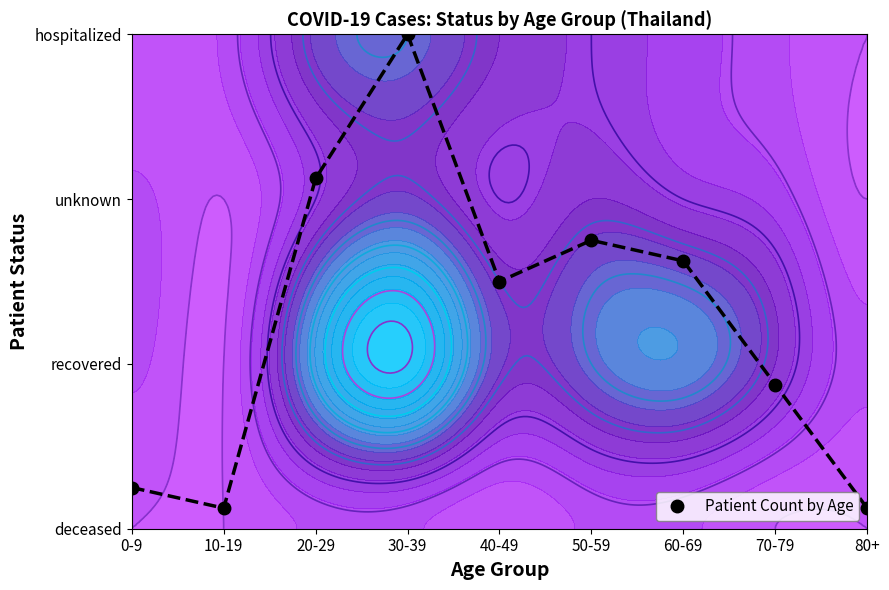

At which label does the data first exceed 1?

20-29